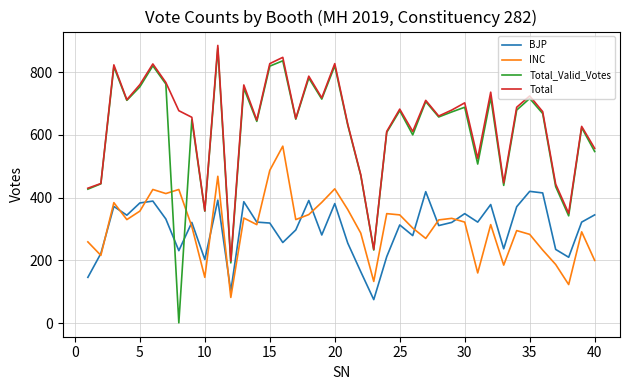

Which series has the largest total across all categories?

Total